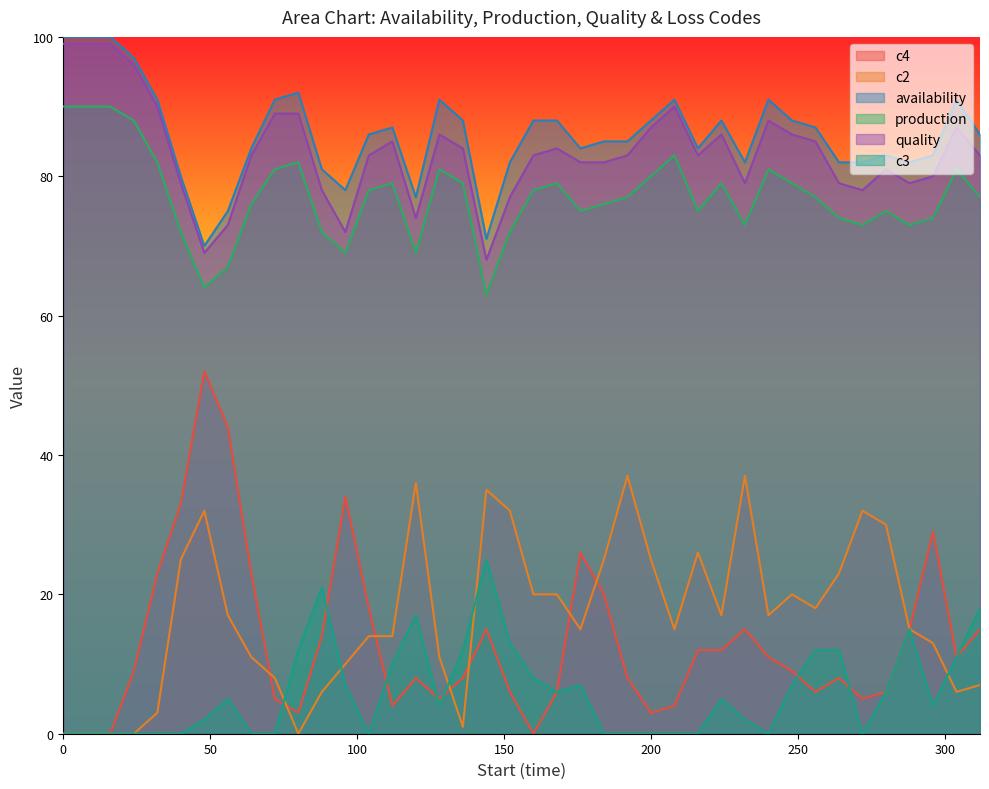

What is the value of the c4 point at the 25th from the left?

8